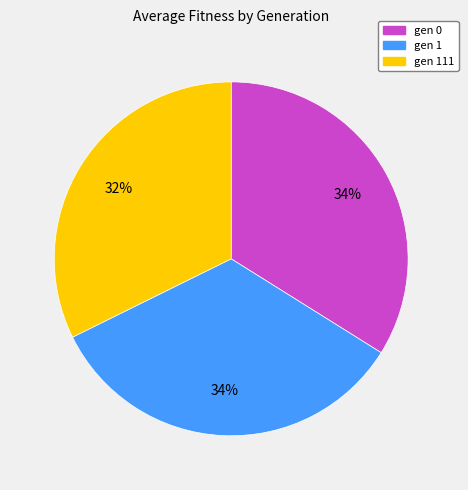

Is there any slice that represents more than half of the pie?

No